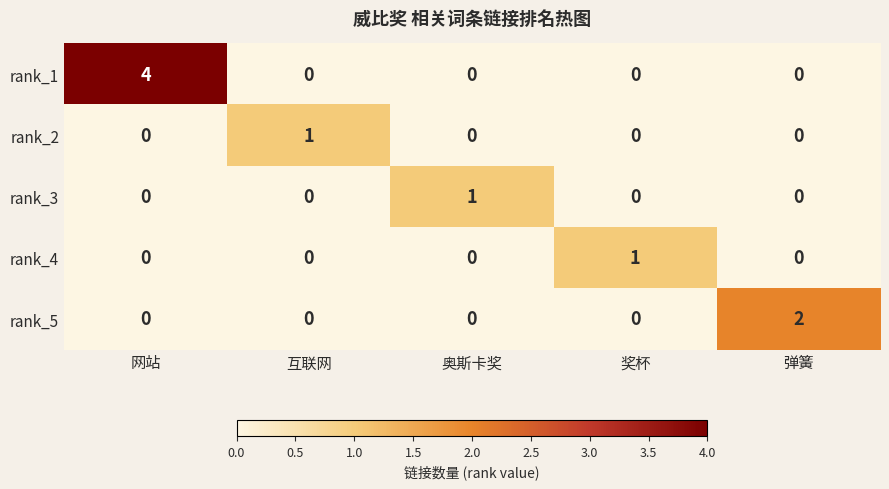

How many rank_5 values are between 0 and 1?

4